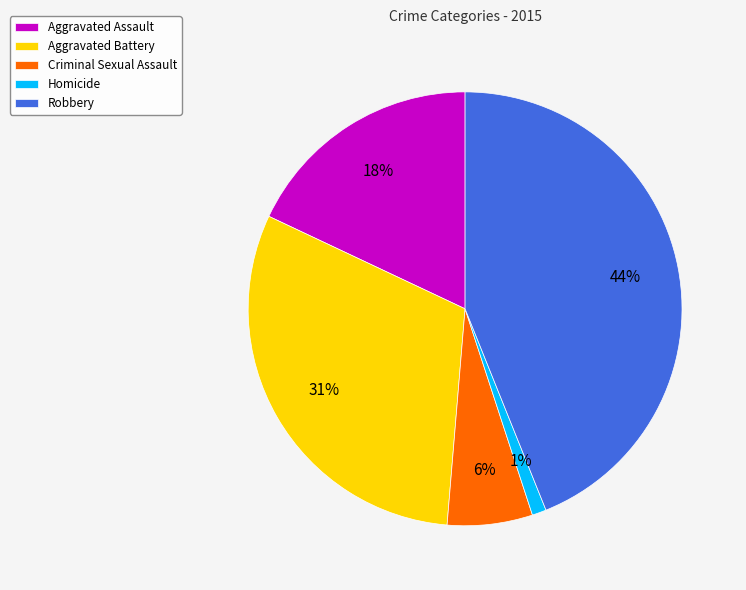

The Criminal Sexual Assault slice represents 1% of the pie. True or false?

False